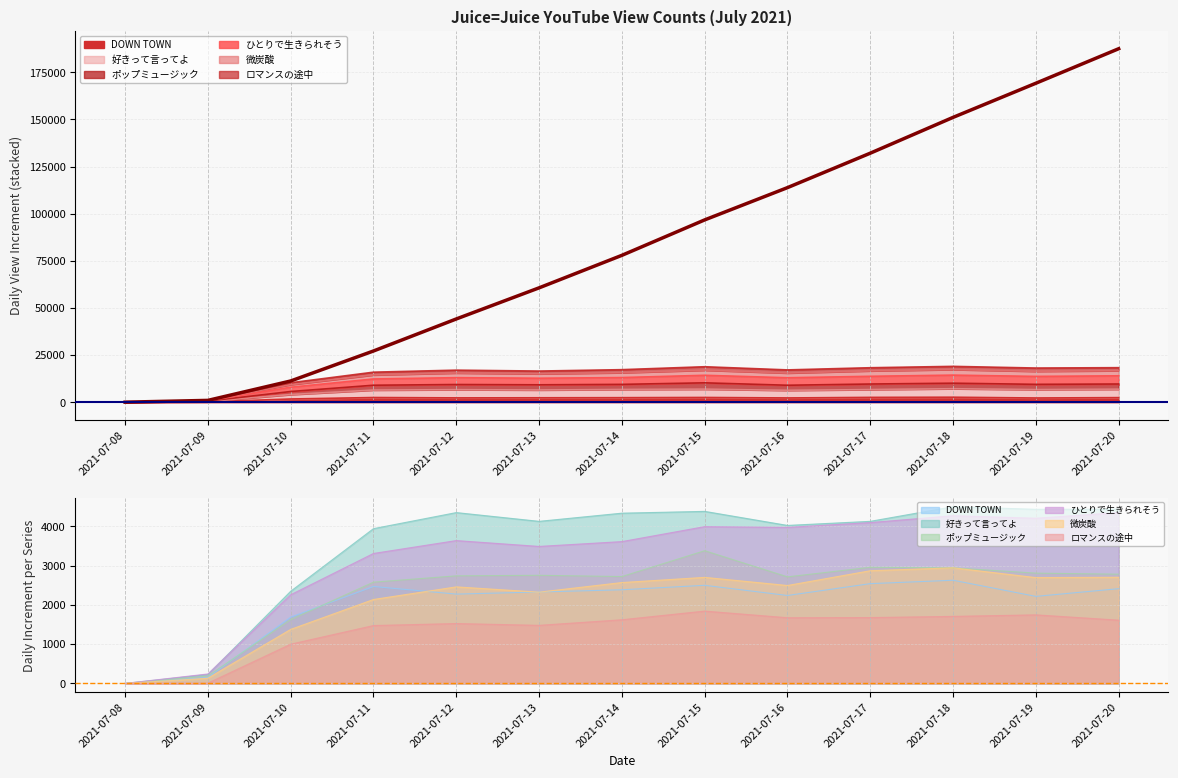

The chart shows a value of 78264 at 2021-07-12. True or false?

False